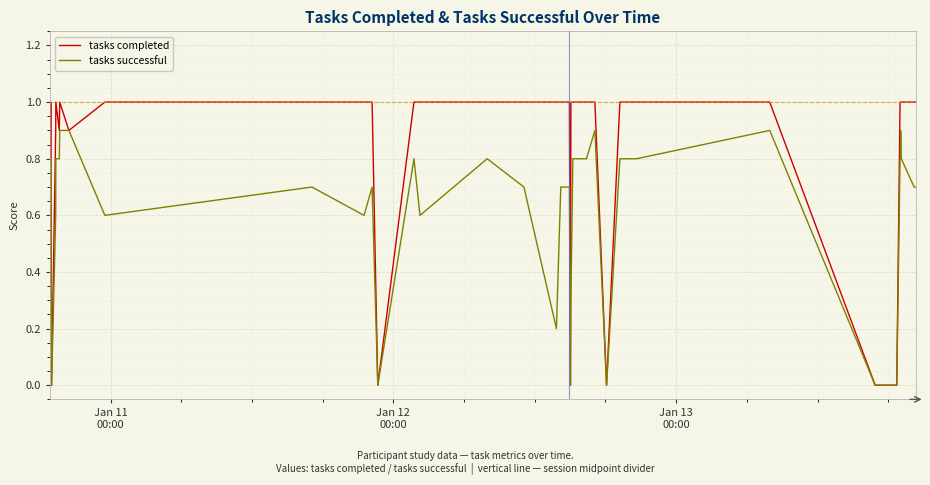

List the series in order of their peak value, lowest first.

tasks successful, tasks completed